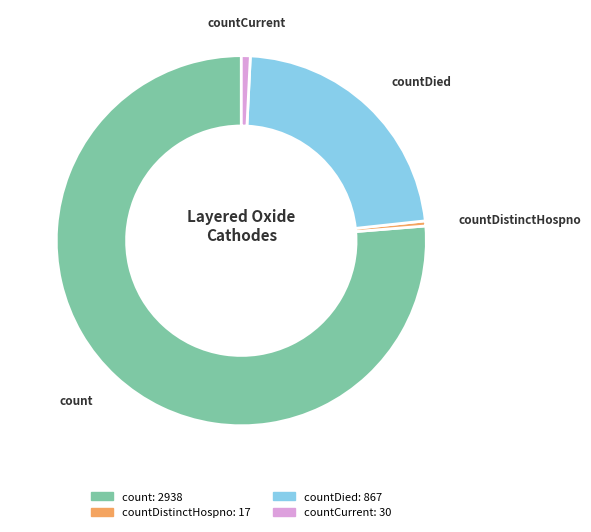

How many segments does this pie chart have?

4